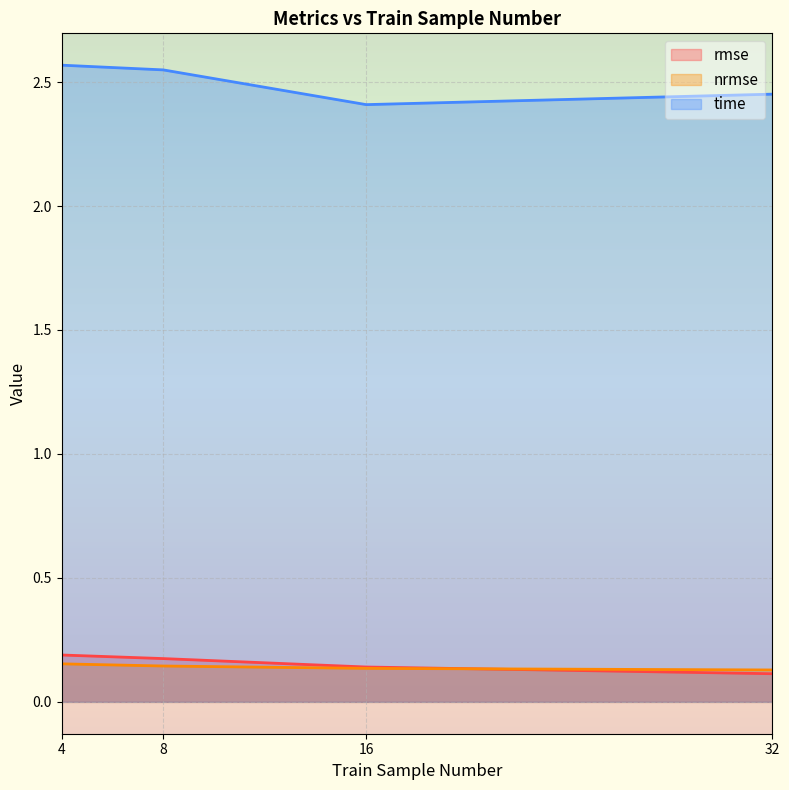

The time series shows 2.6 at 4. True or false?

True